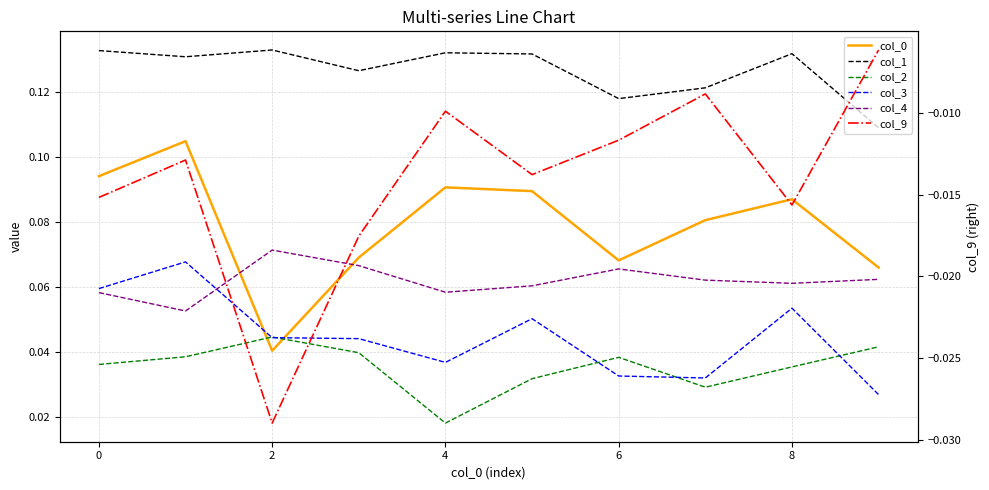

How many lines are shown in the chart?

6